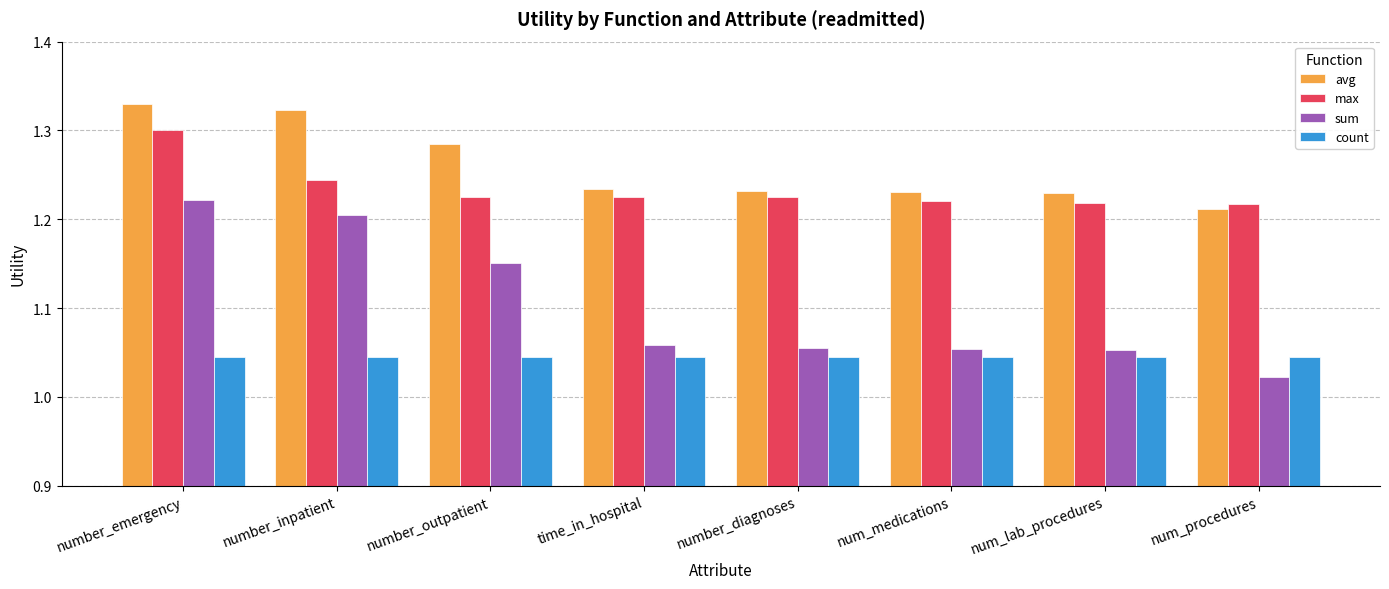

Does the chart contain any negative values?

No